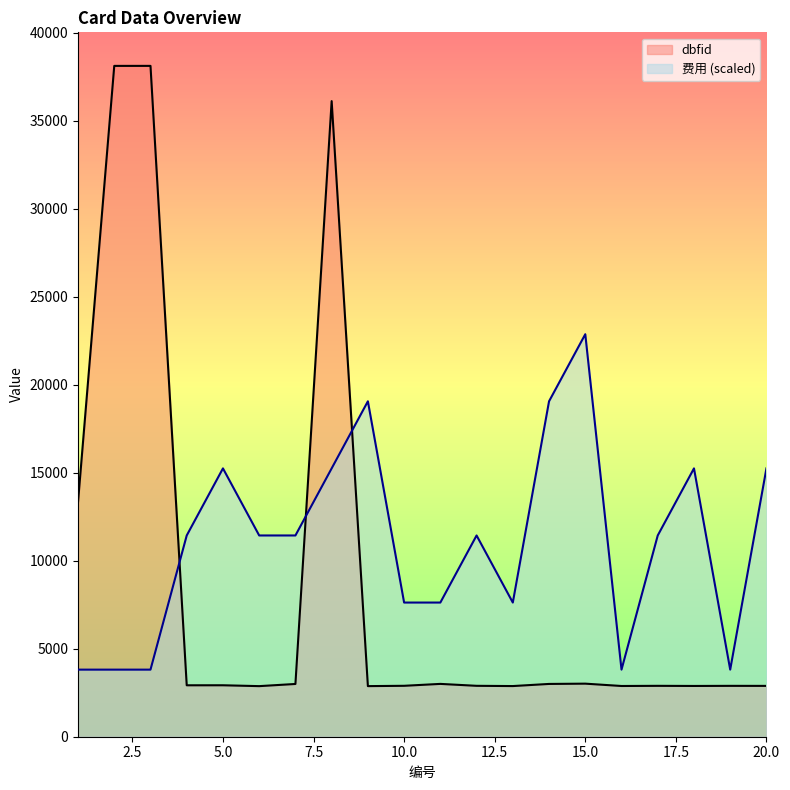

Reading left to right, what are all the values shown in this chart?

dbfid: 1=13335.0	2=38112.0	3=38113.0	4=2922.0	5=2923.0	6=2874.0	7=2997.0	8=36111.0	9=2875.0	10=2893.0	11=3001.0	12=2892.0	13=2878.0	14=2999.0	15=3015.0	16=2882.0	17=2891.0	18=2884.0	19=2890.0	20=2888.0
费用: 1=3811.3	2=3811.3	3=3811.3	4=11433.9	5=15245.2	6=11433.9	7=11433.9	8=15245.2	9=19056.5	10=7622.6	11=7622.6	12=11433.9	13=7622.6	14=19056.5	15=22867.8	16=3811.3	17=11433.9	18=15245.2	19=3811.3	20=15245.2